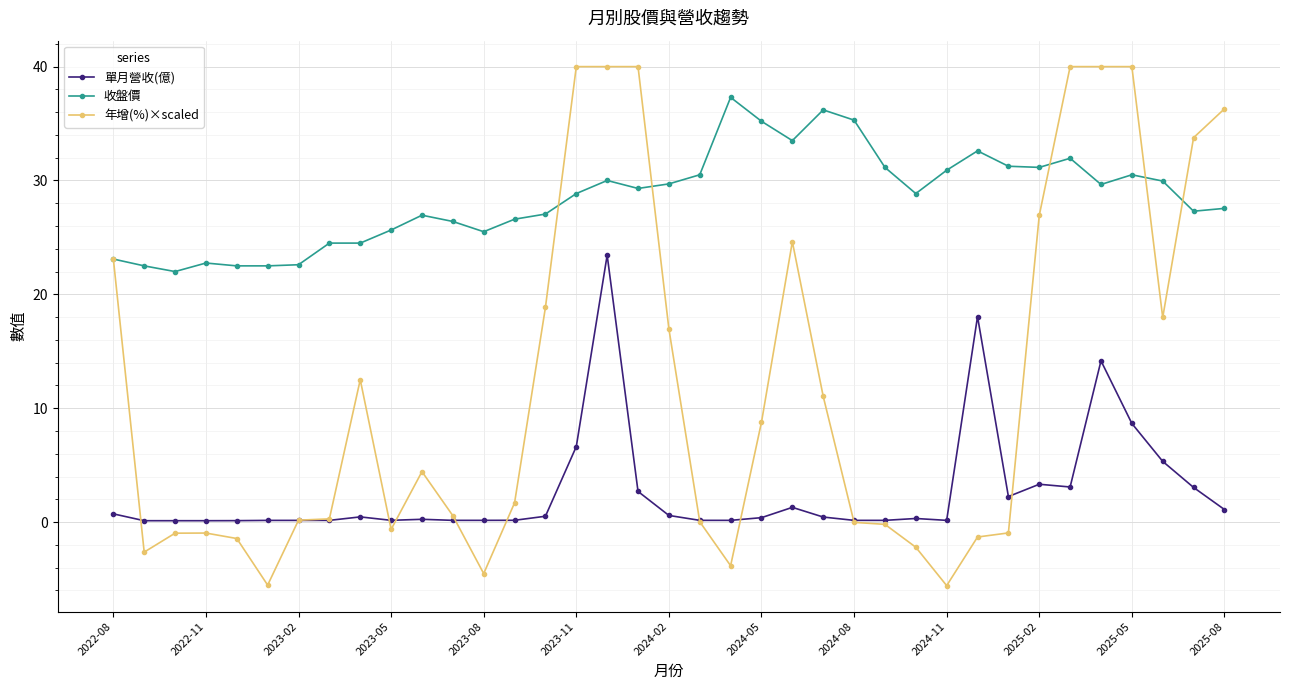

Which series has the largest range (max minus min)?

年增(%)×scaled